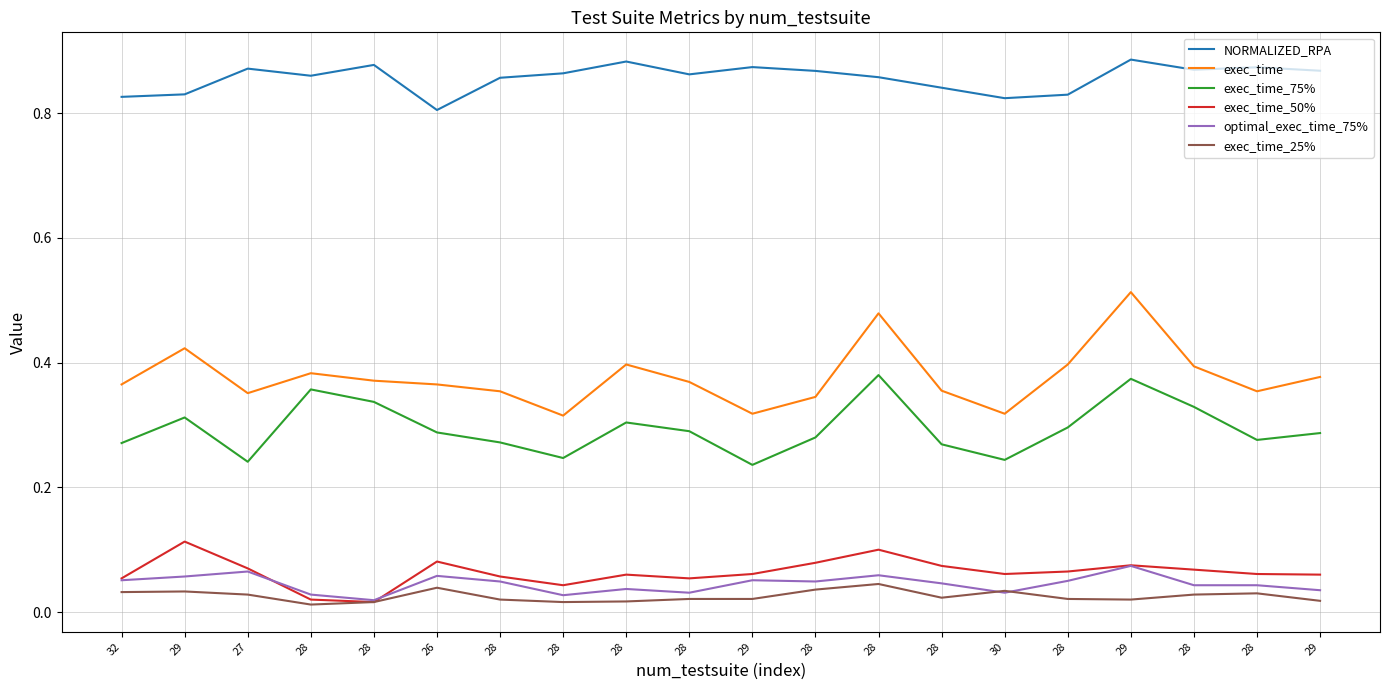

At which category does NORMALIZED_RPA reach its first local valley?

28